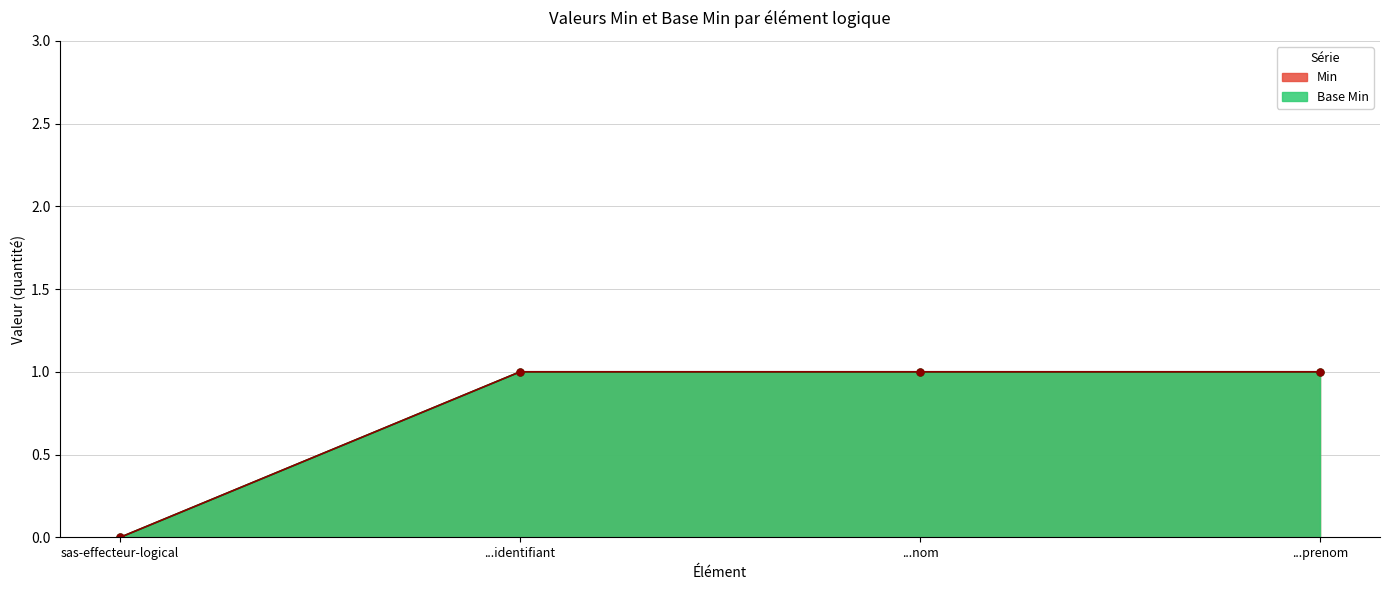

What is the label of the 3rd point from the right?

...identifiant